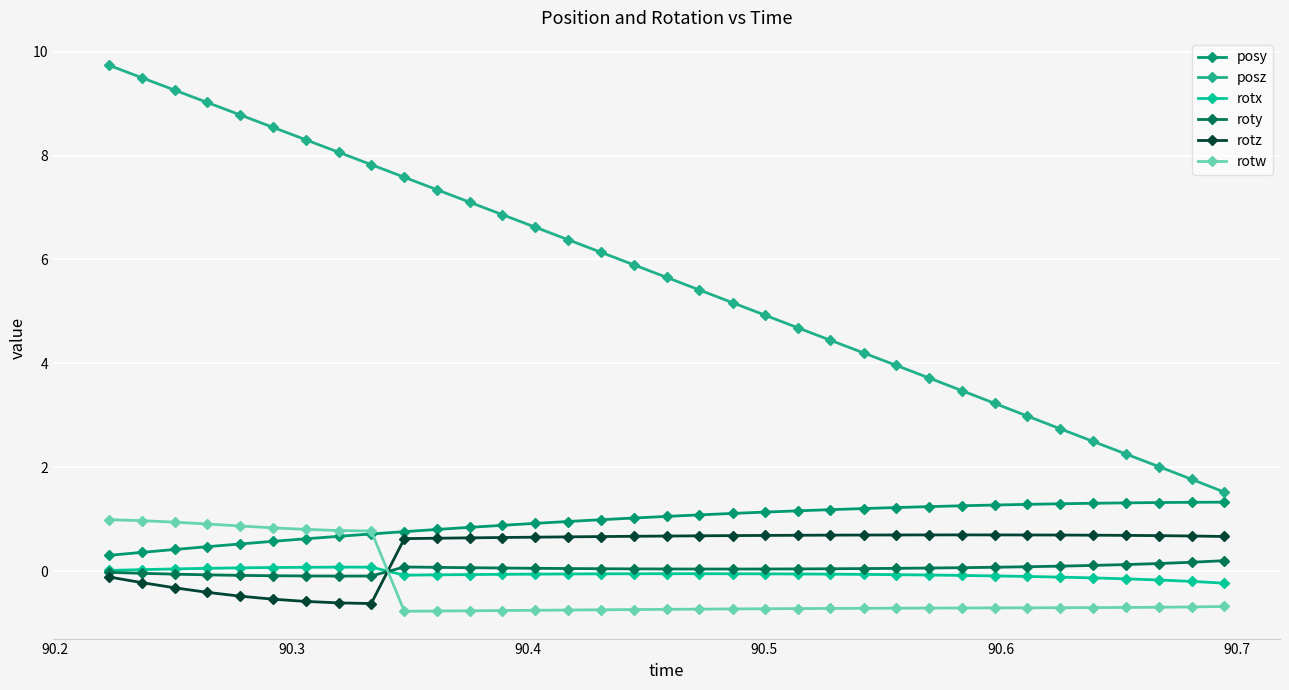

True or false: posz has more than 2 interior local peaks.

False